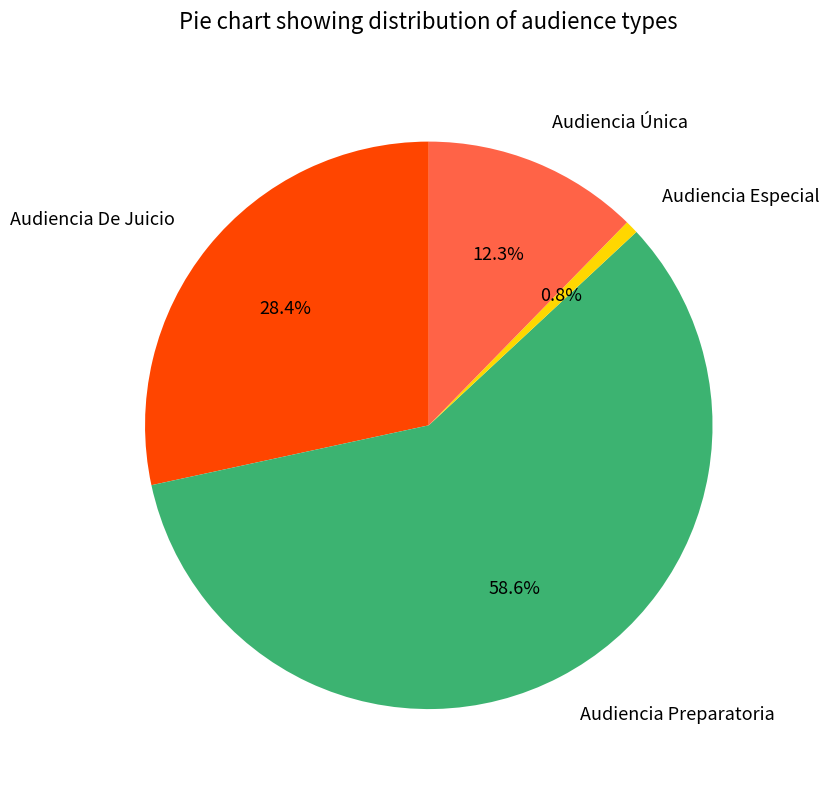

To the nearest percent, what is the difference between the Audiencia Preparatoria and Audiencia Única slice percentages?

46%